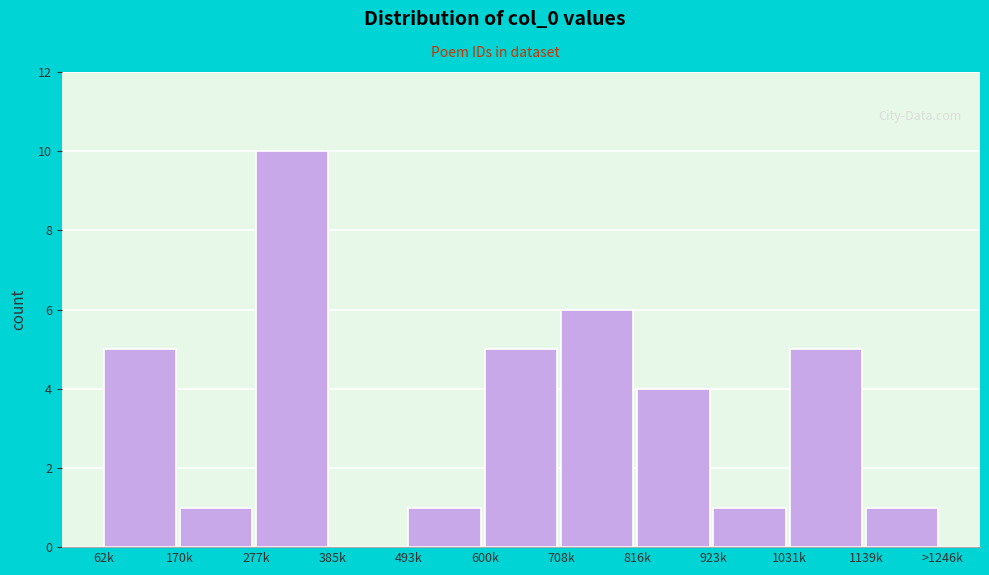

Reading left to right, extract all data points from this chart.

62k=5	170k=1	277k=10	385k=0	493k=1	600k=5	708k=6	816k=4	923k=1	1031k=5	1139k=1